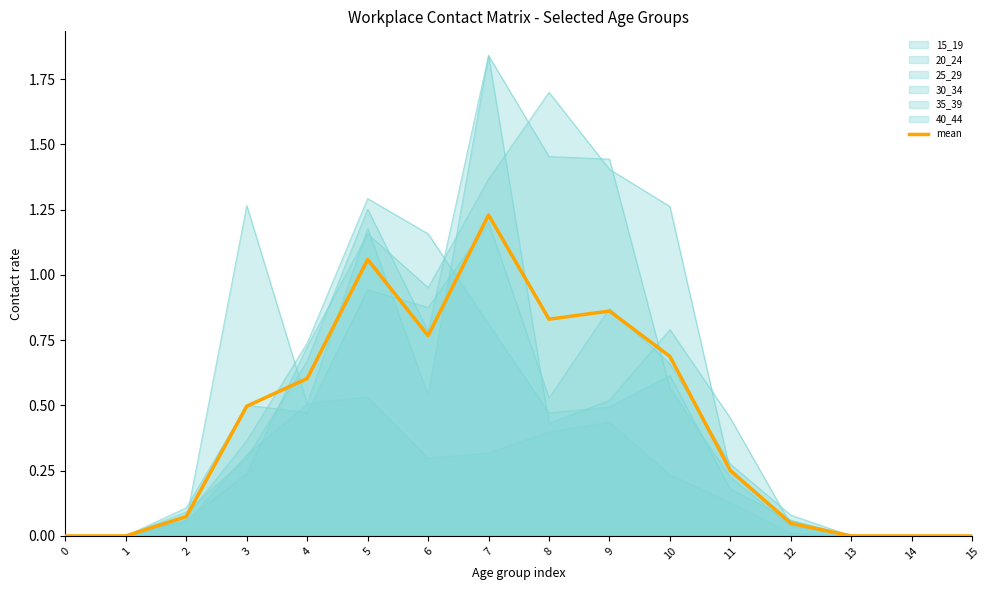

Reading left to right, transcribe all the data shown in this chart.

0.0	0.0	0.1	0.5	0.6	1.1	0.8	1.2	0.8	0.9	0.7	0.3	0.0	0.0	0.0	0.0